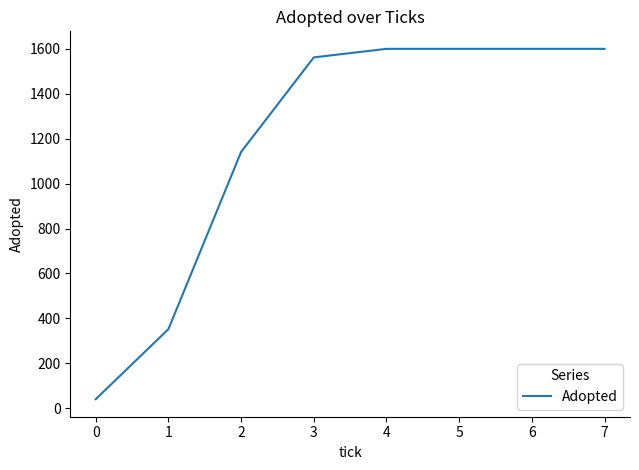

What is the smallest value displayed?

40